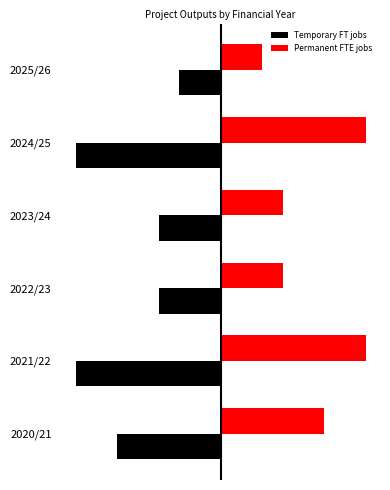

What are all the series names shown in the legend?

Temporary FT jobs, Permanent FTE jobs